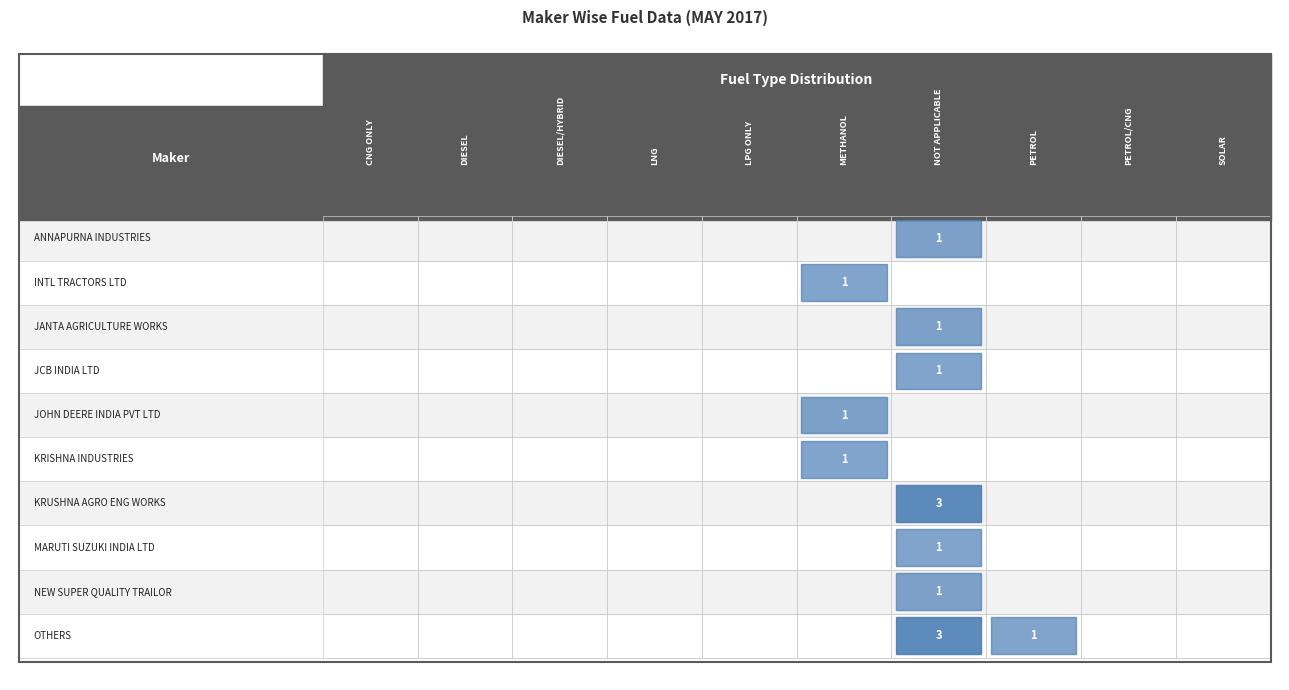

What is the greatest value displayed?

3